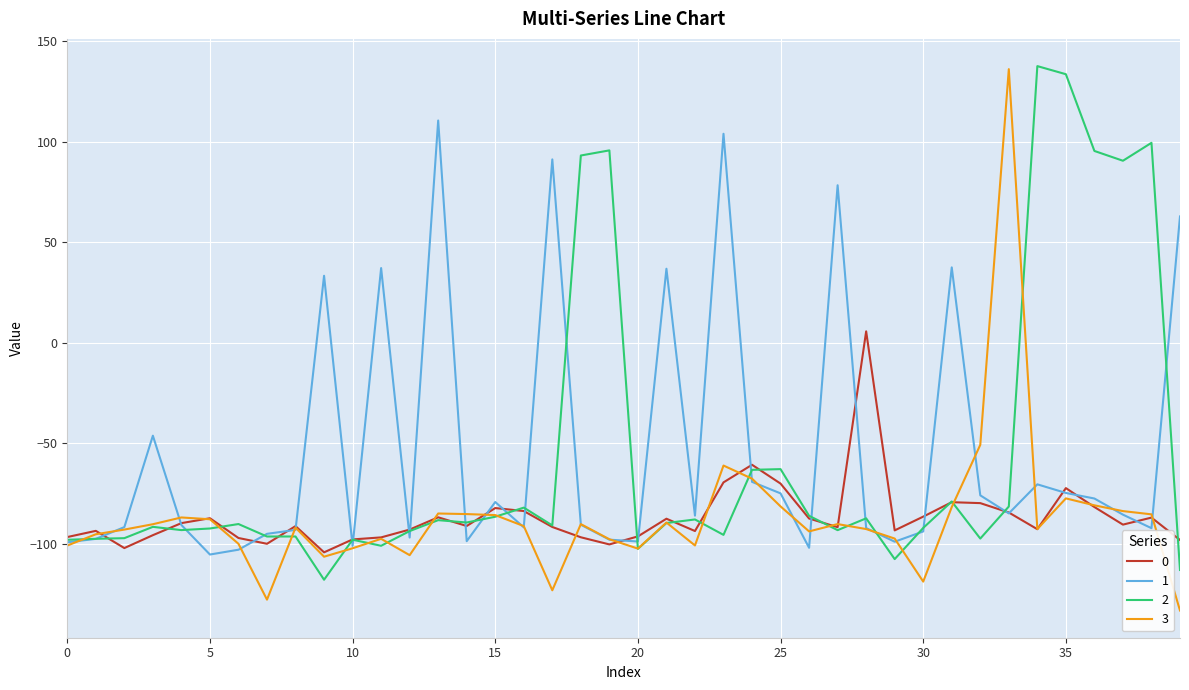

What is the greatest value displayed?

137.7